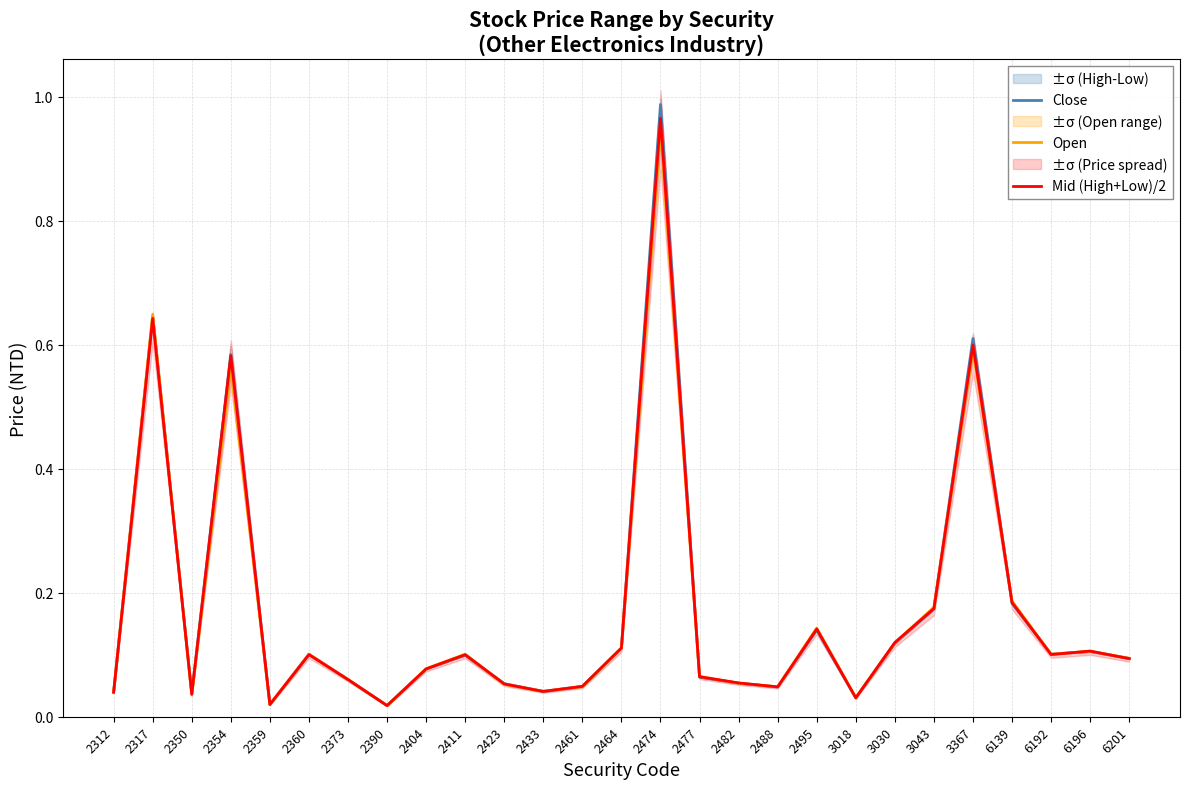

True or false: Open has a value of 0.0 at 2390.

False